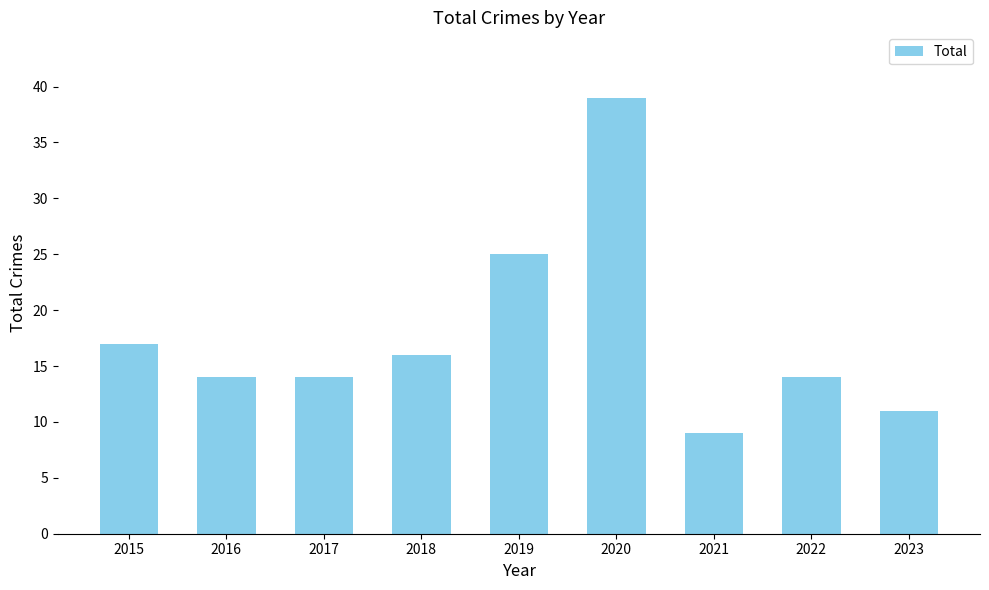

What is the value of the 8th bar from the left?

14